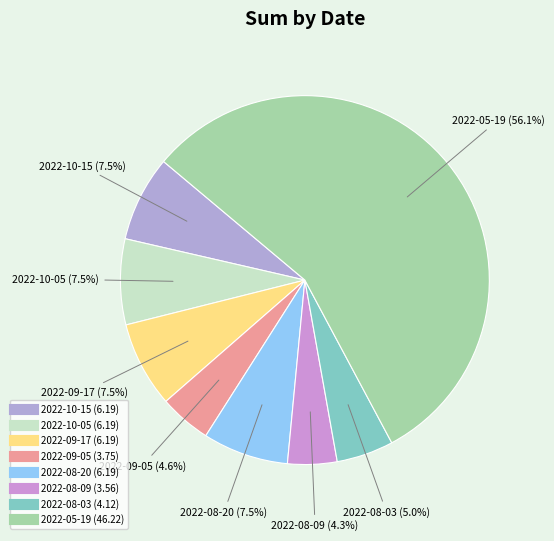

Which category has the biggest portion of the pie?

2022-05-19